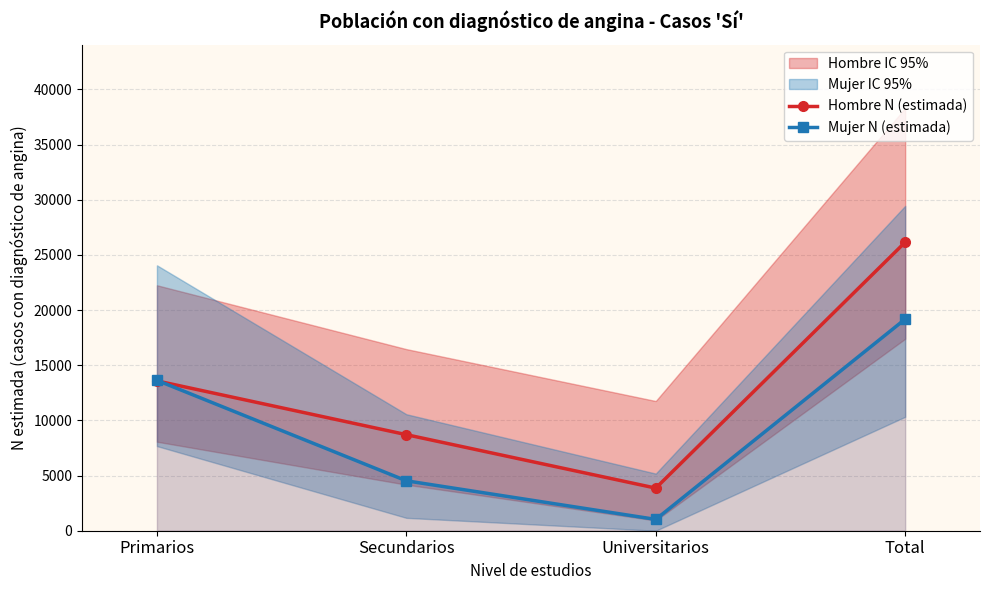

How many lines are shown in the chart?

2